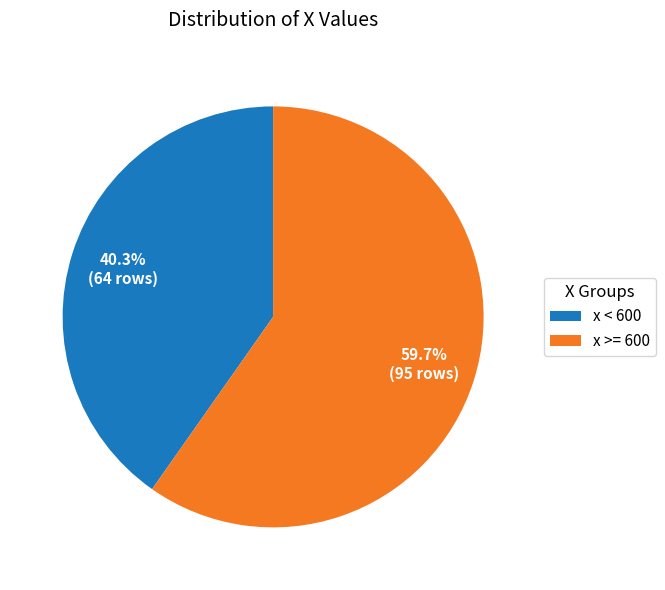

Rank the categories by value from lowest to highest.

x < 600, x >= 600